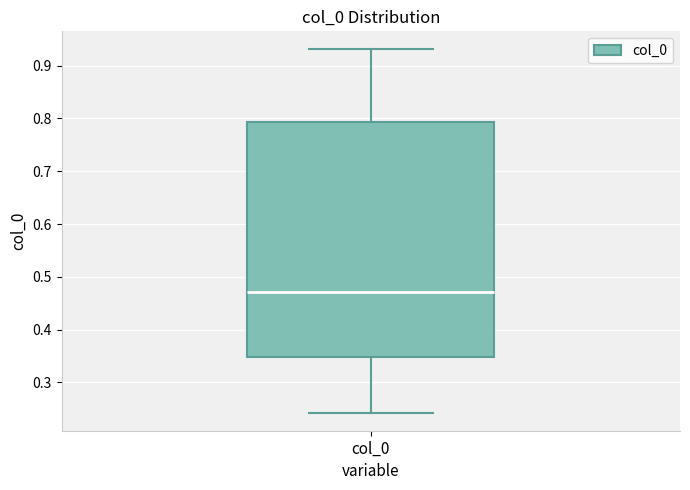

Where does the median line of the box for col_0 sit on the y-axis? The values are not printed on the chart, so give them approximately, as read against the axis.

0.47